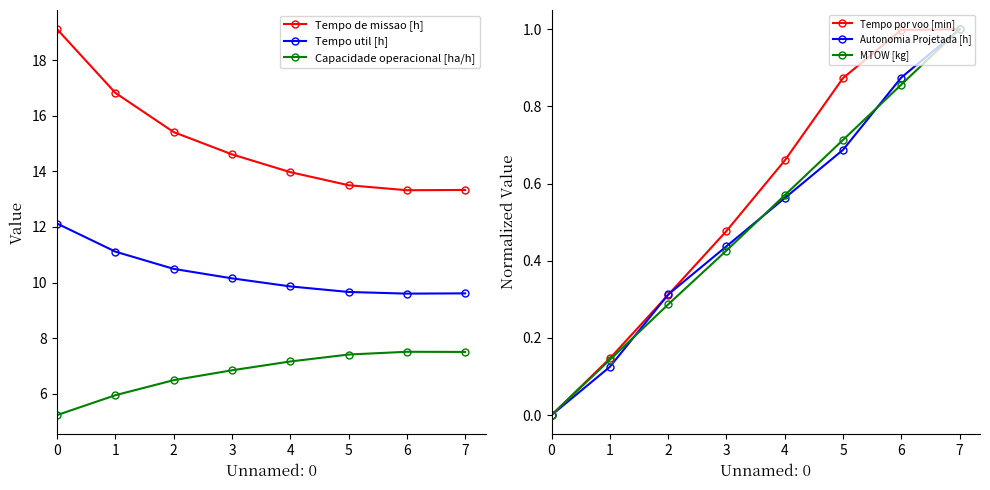

Is this an area chart (filled region under the line)?

No